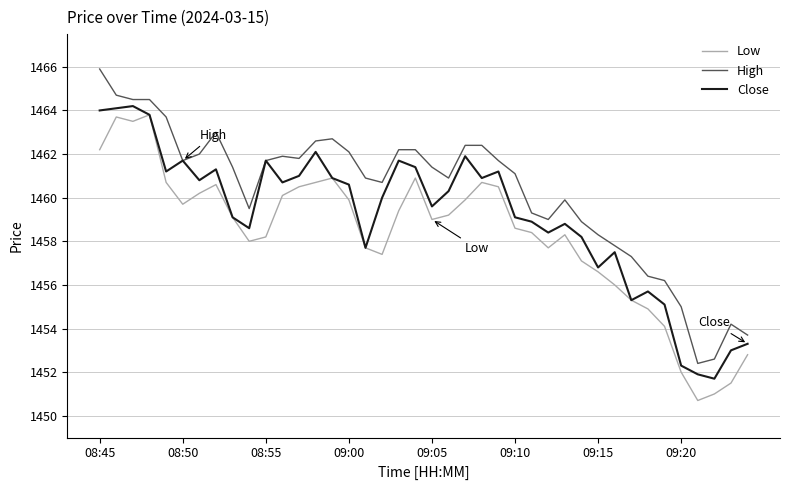

Is this an area chart (filled region under the line)?

No